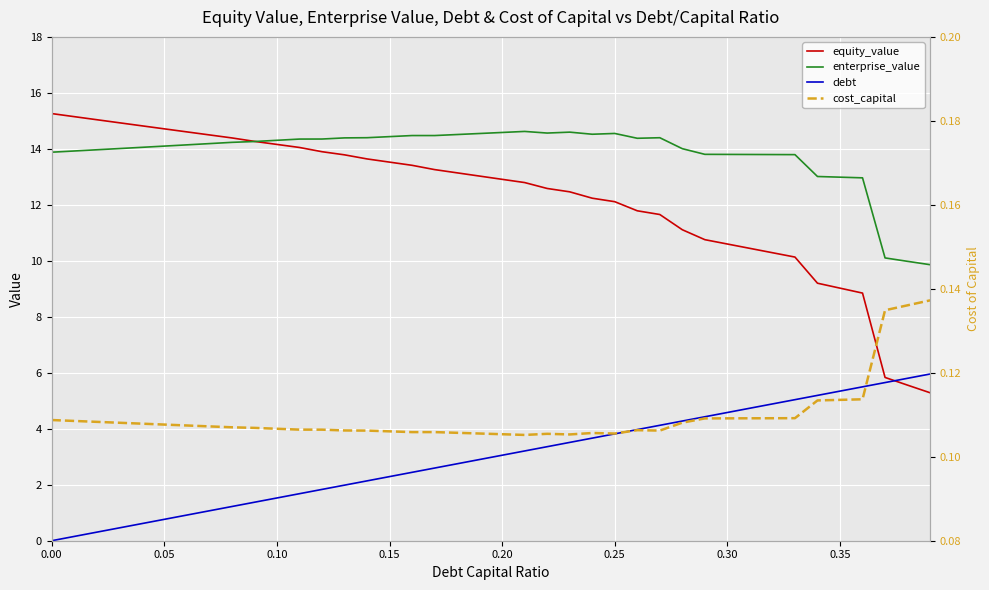

How many lines are shown in the chart?

4